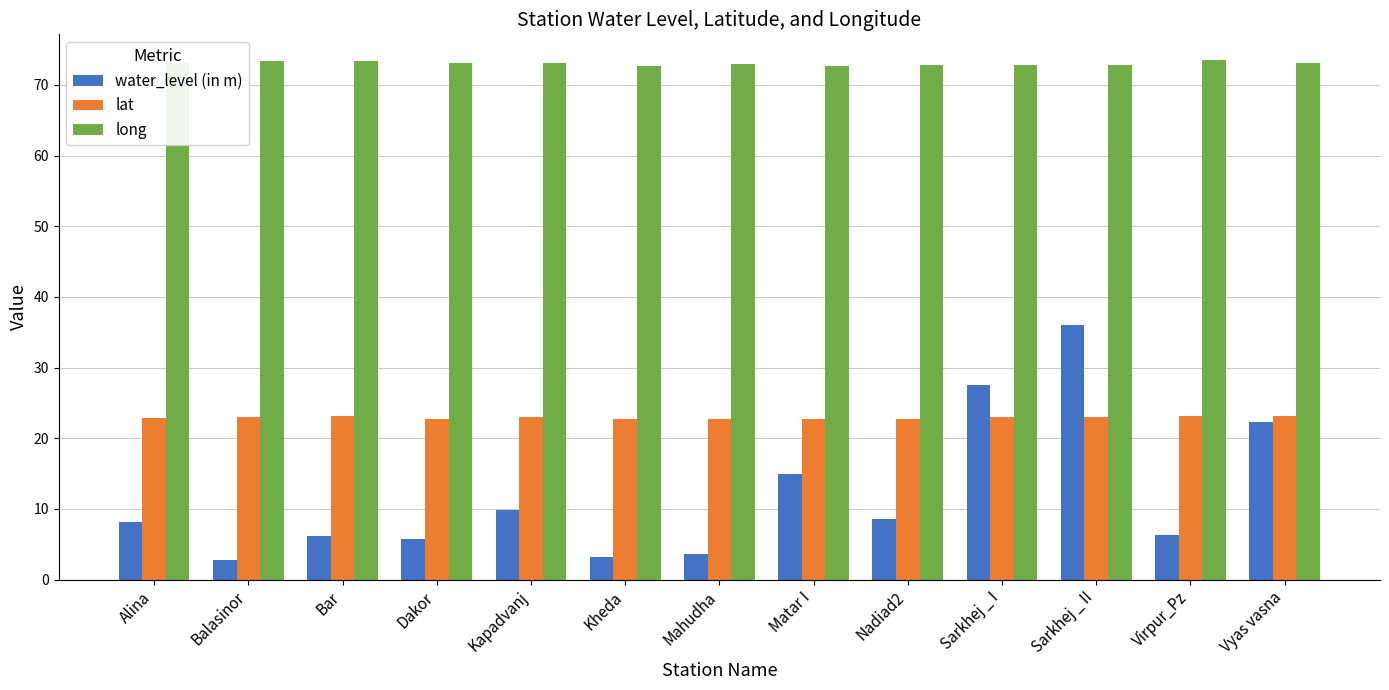

Does the chart contain stacked bars?

No